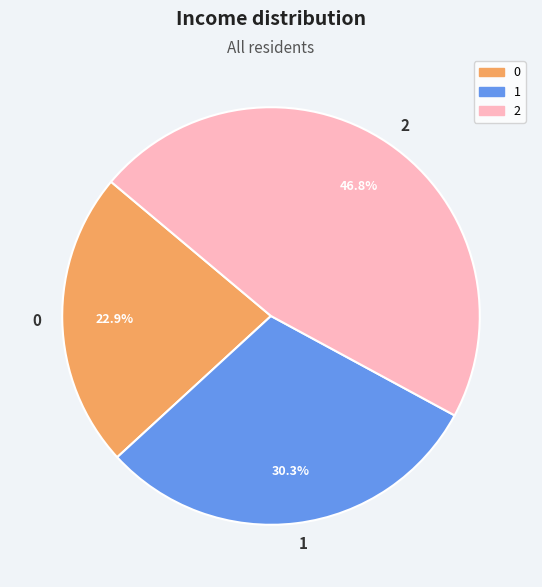

Rank the categories by value from lowest to highest.

0, 1, 2